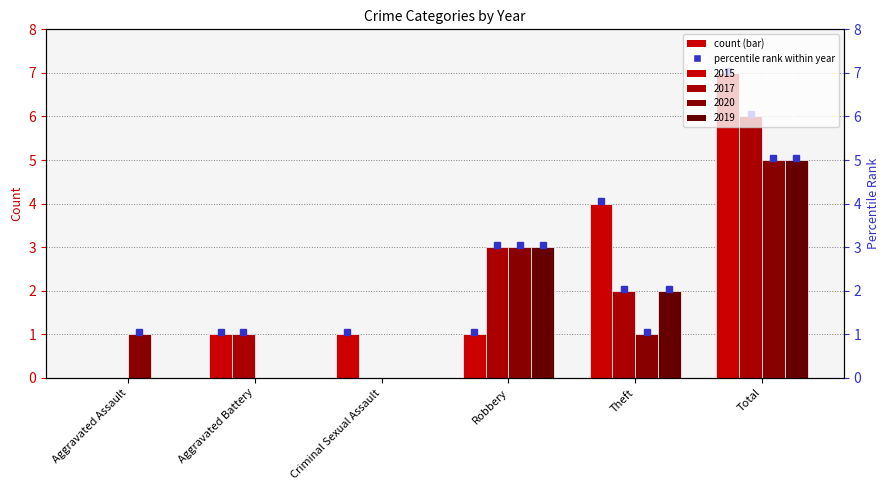

The 2019 series shows 3 at Robbery. True or false?

True